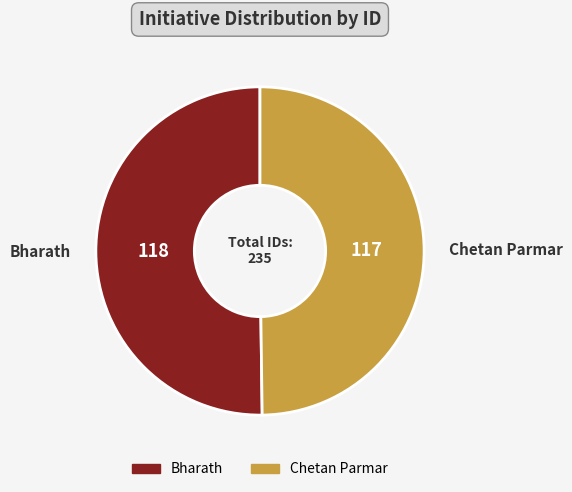

Approximately how many times larger is the value at Chetan Parmar compared to Bharath?

1.0